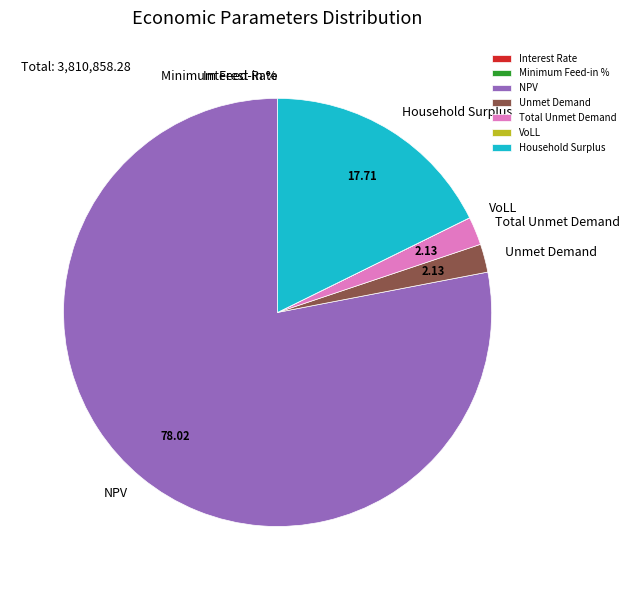

Which slice is the largest?

NPV